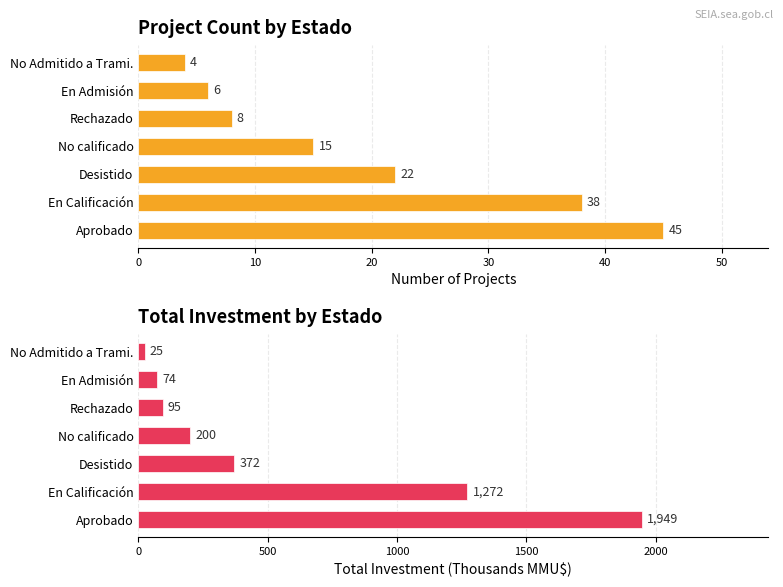

What is the difference between the maximum and minimum values in the Count series?

41.0